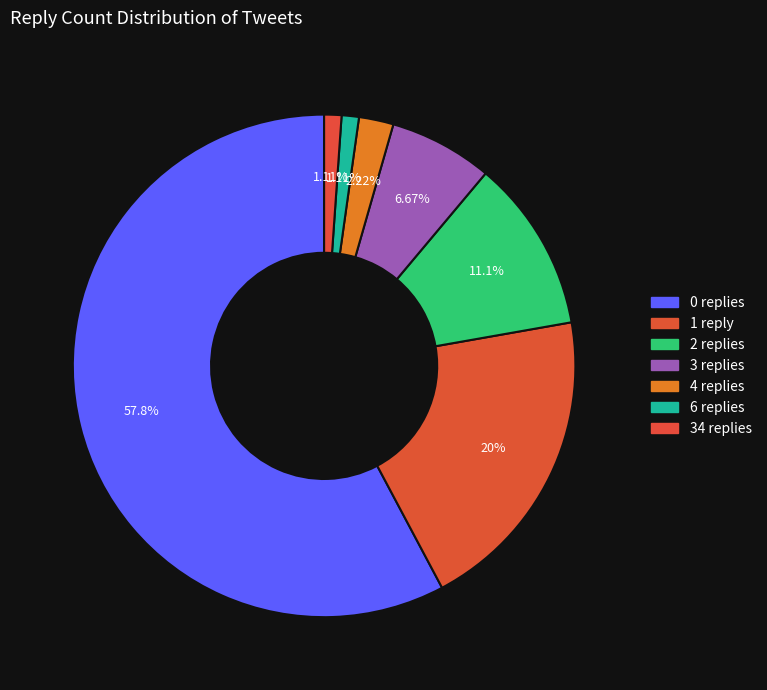

How many slices are in this pie chart?

7